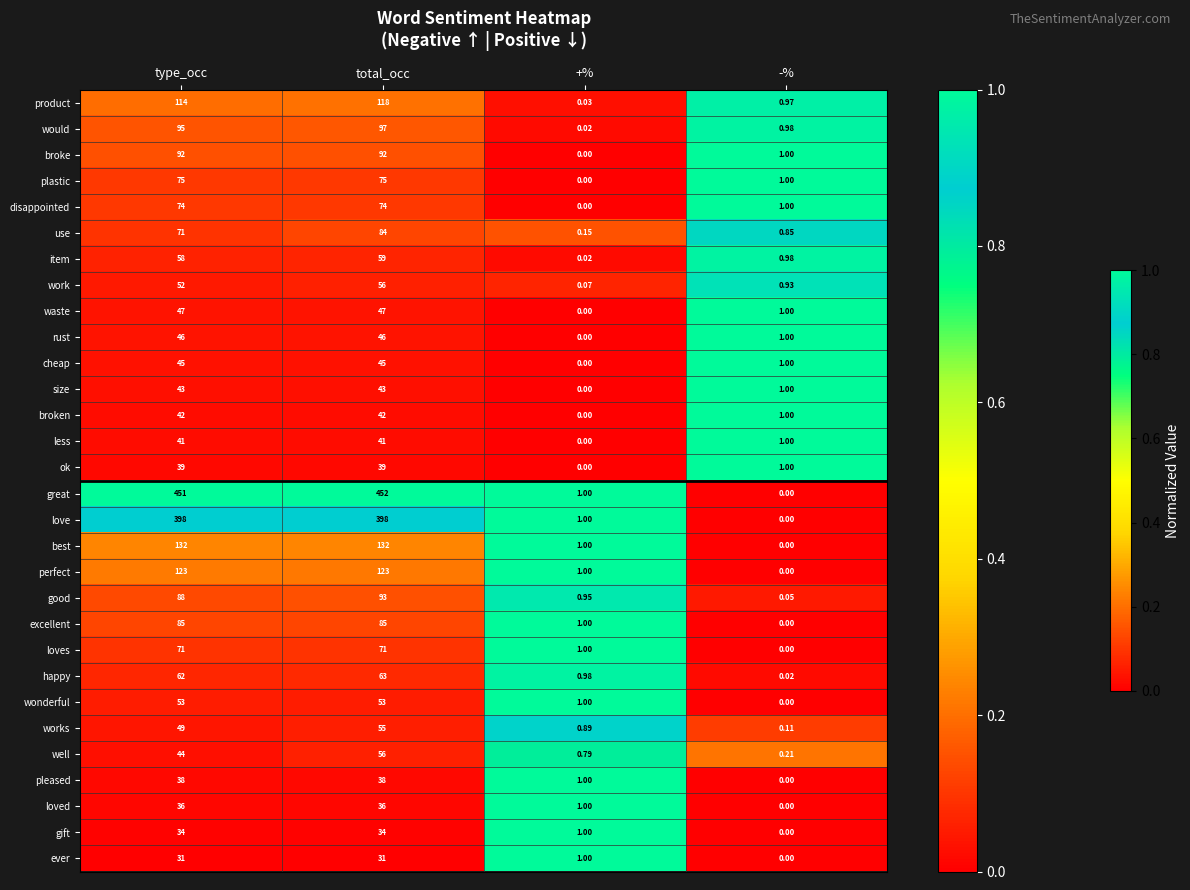

Which series has the widest spread of values?

great